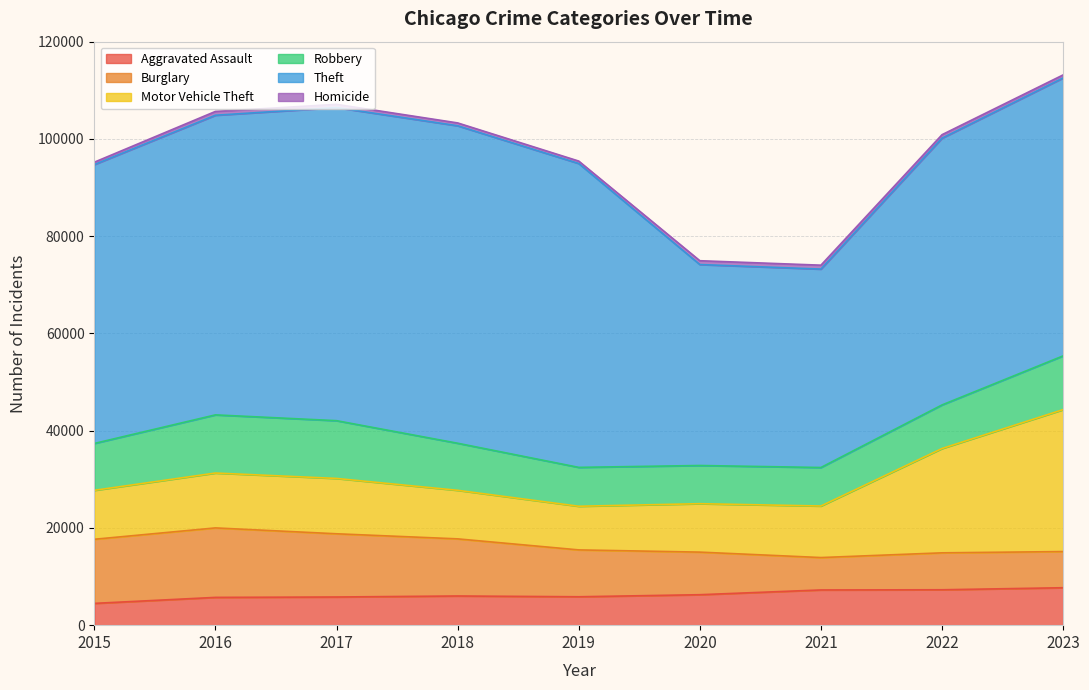

What is the value of the Homicide point at the 7th from the left?

804